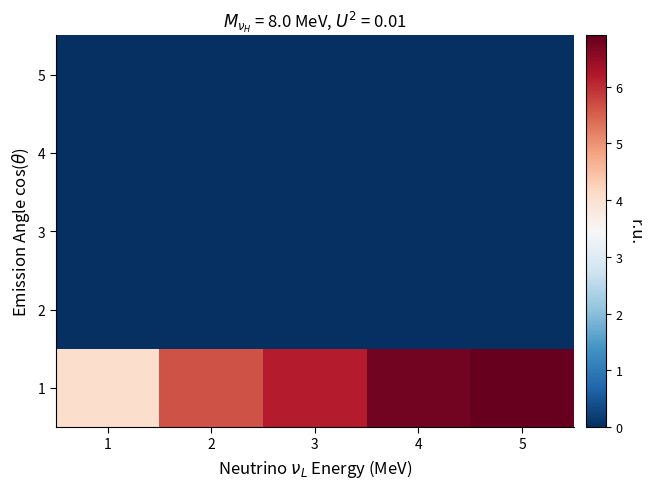

What is the spread (max minus min) of values at 3?

6.2